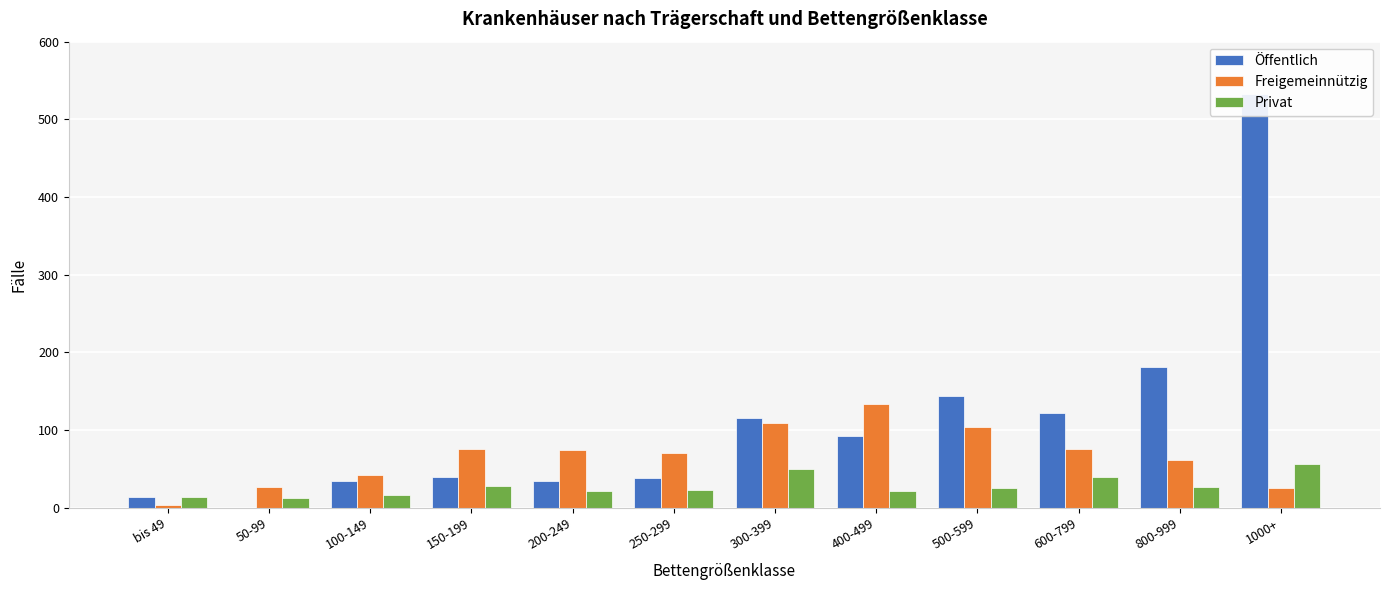

The value of Öffentlich at 800-999 is 53. True or false?

False